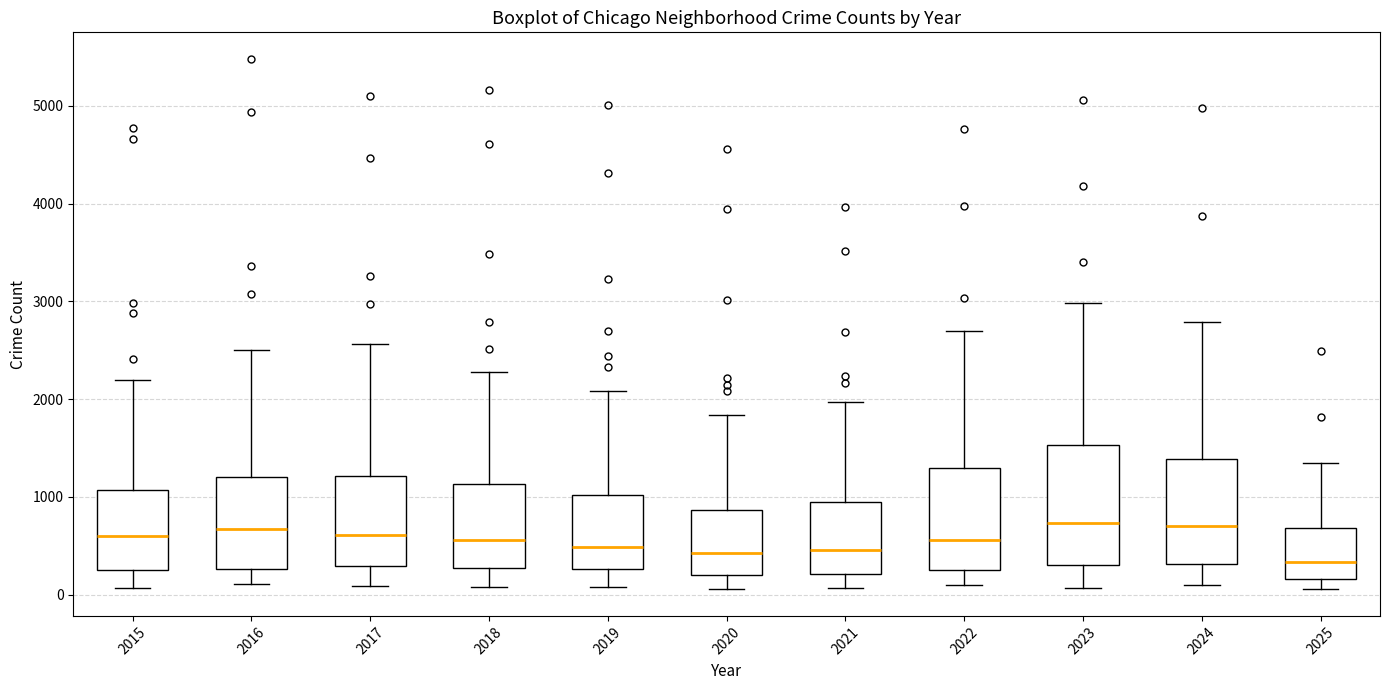

Where does the lower whisker of the box at x = 2021 end on the y-axis? The values are not printed on the chart, so give them approximately, as read against the axis.

100